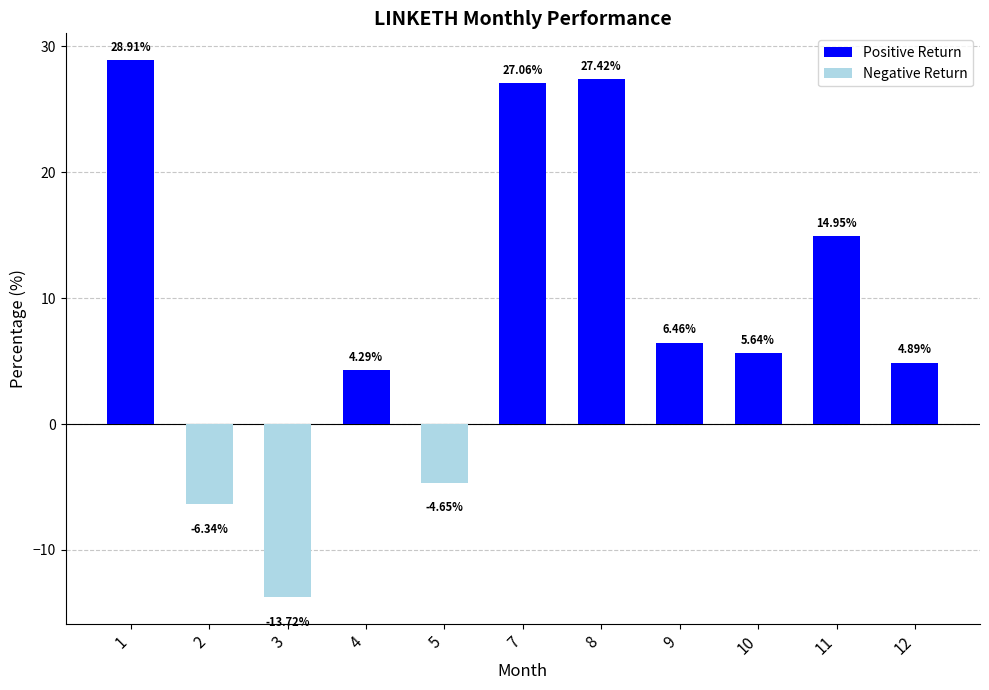

List the labels in order of value, smallest first.

3, 2, 5, 4, 12, 10, 9, 11, 7, 8, 1